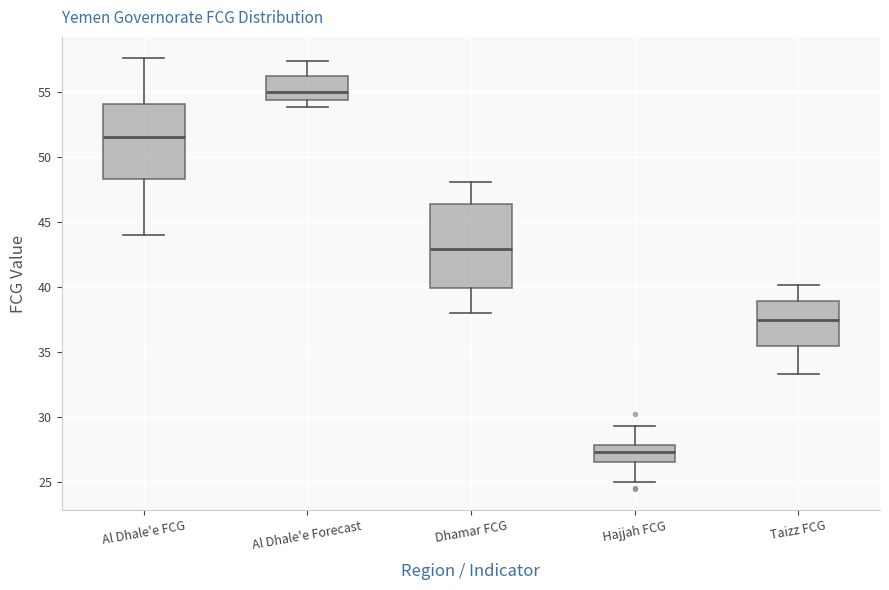

Which box is the tallest, from its lower edge to its upper edge?

Dhamar FCG